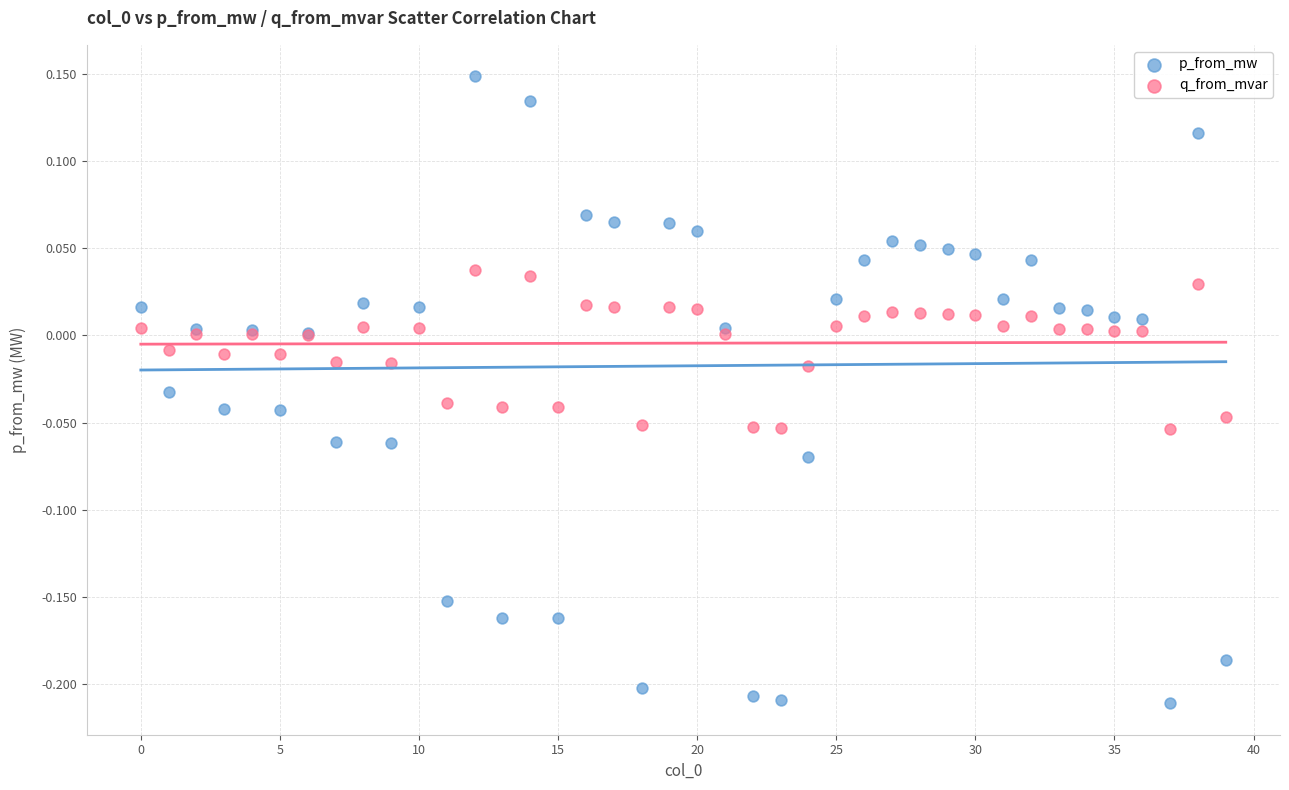

Which series reaches the minimum Y coordinate?

p_from_mw